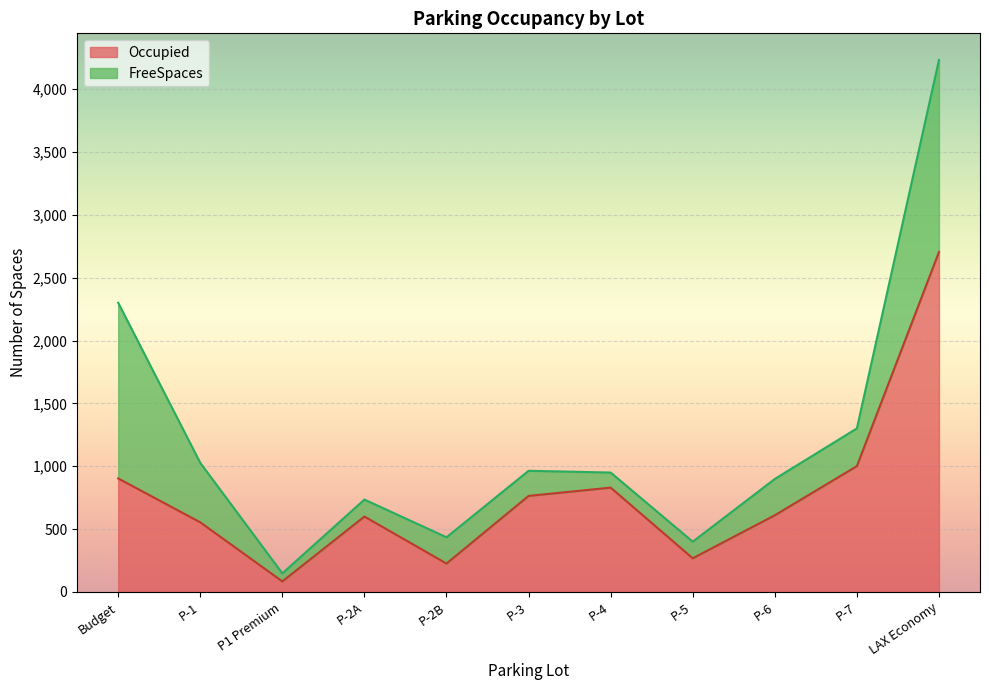

What is the difference between the maximum and second lowest values?

2478